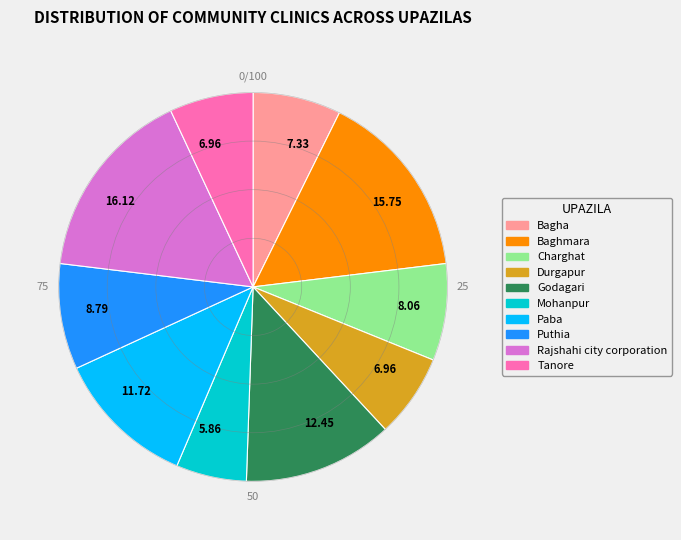

Does Puthia account for over 50% of the chart?

No